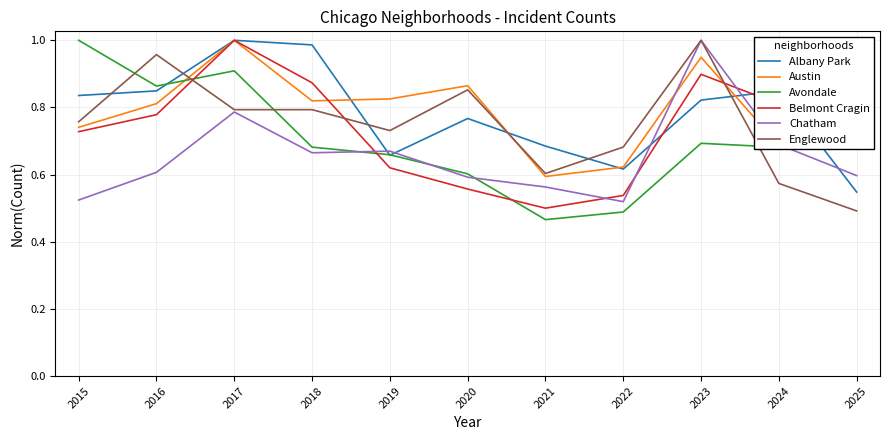

At which category is the sum across all series the highest?

2017